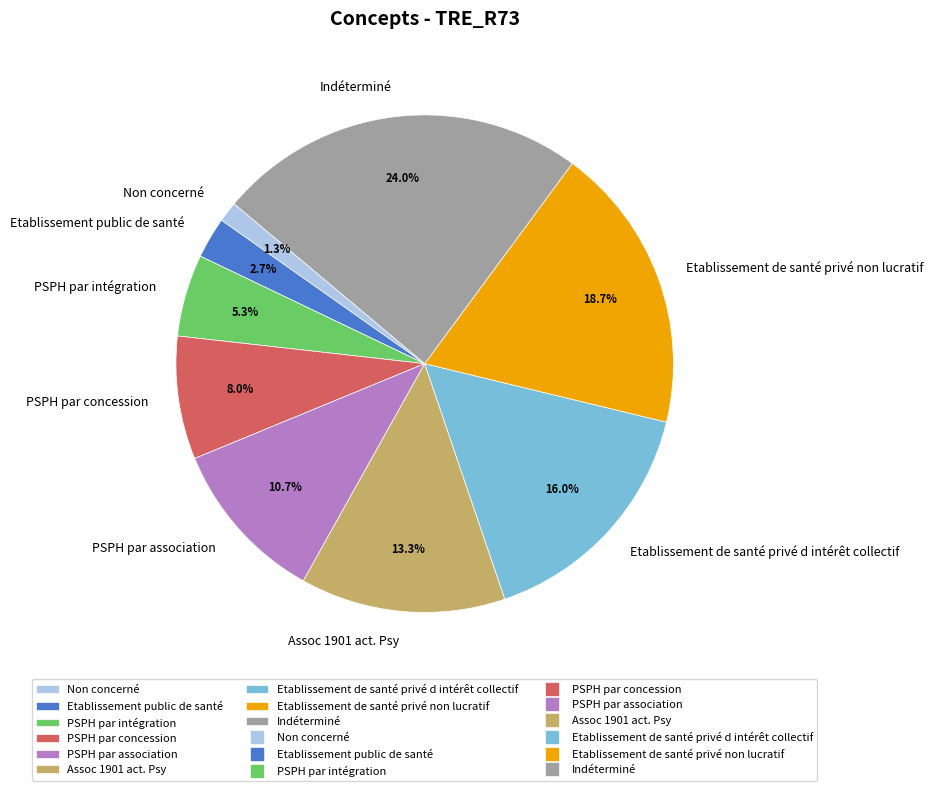

Which category has the biggest portion of the pie?

Indéterminé